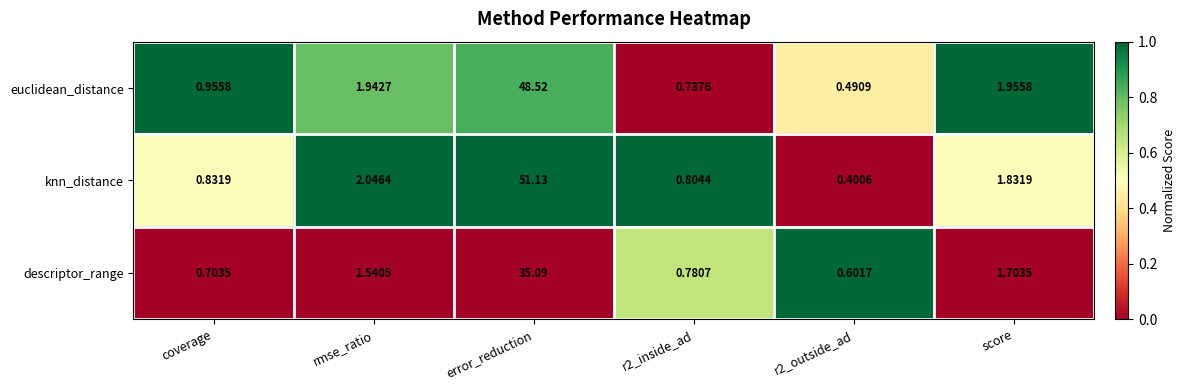

Which series has the largest range (max minus min)?

knn_distance